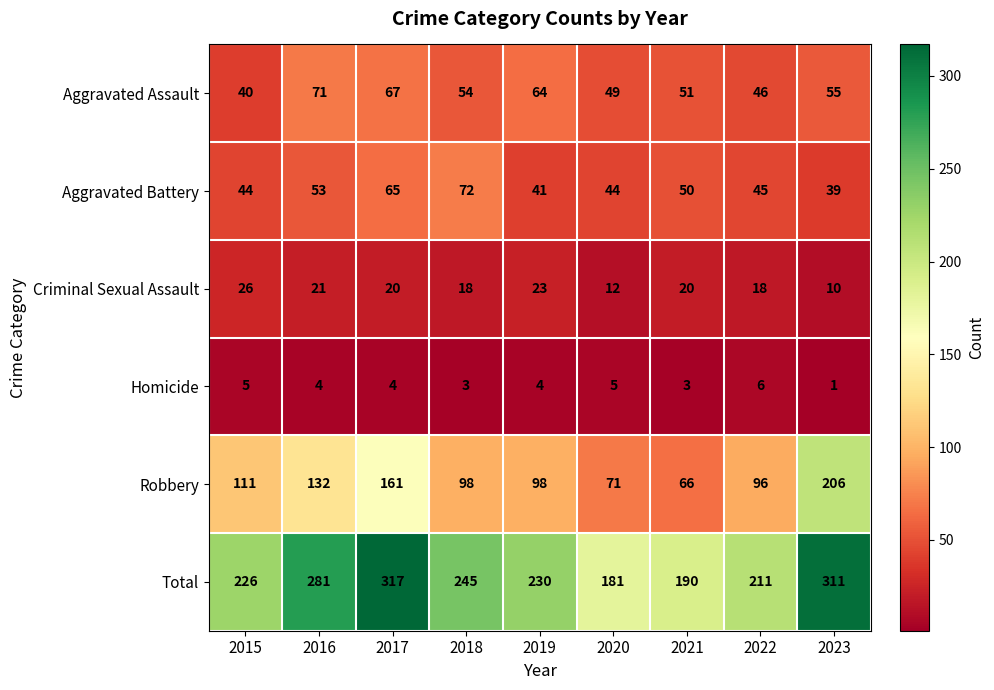

At which category does the chart reach its minimum across all series?

2023